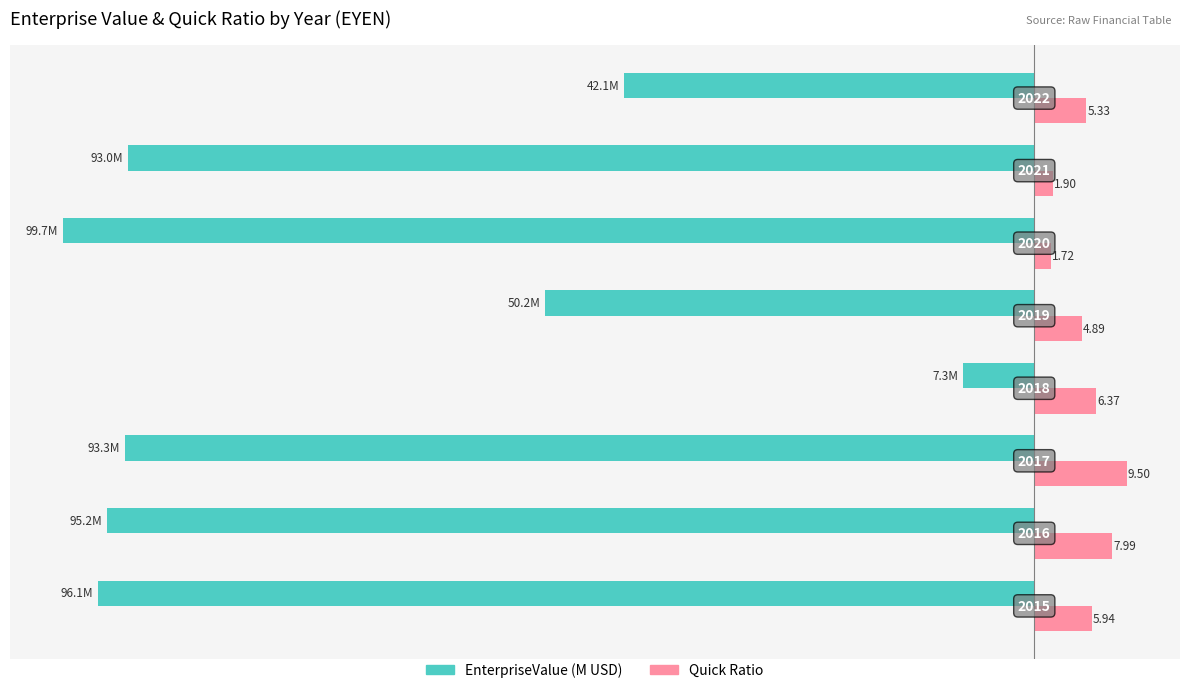

Rank the series by their maximum value, from highest to lowest.

Quick Ratio, EnterpriseValue (M USD)